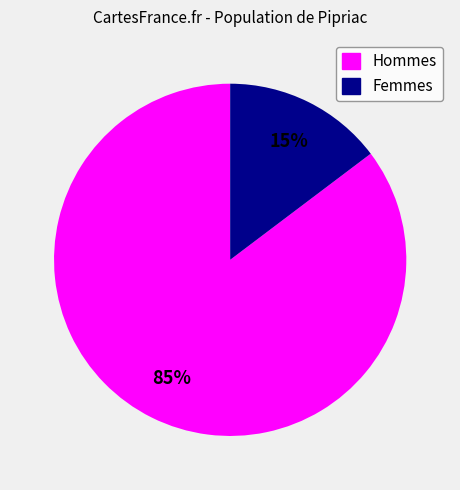

To the nearest percent, what is the average slice percentage?

50%